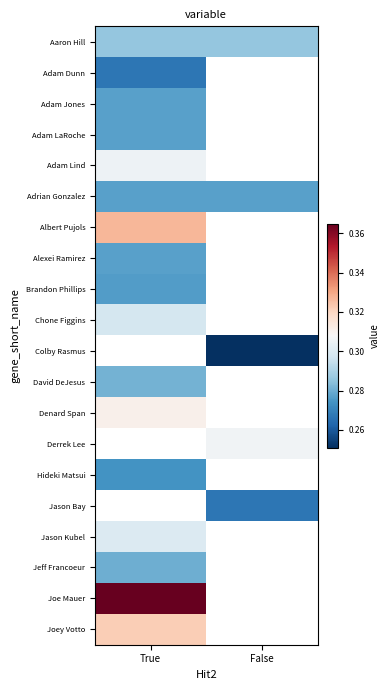

True or false: Adam Dunn has a value of 0.1 at True.

False